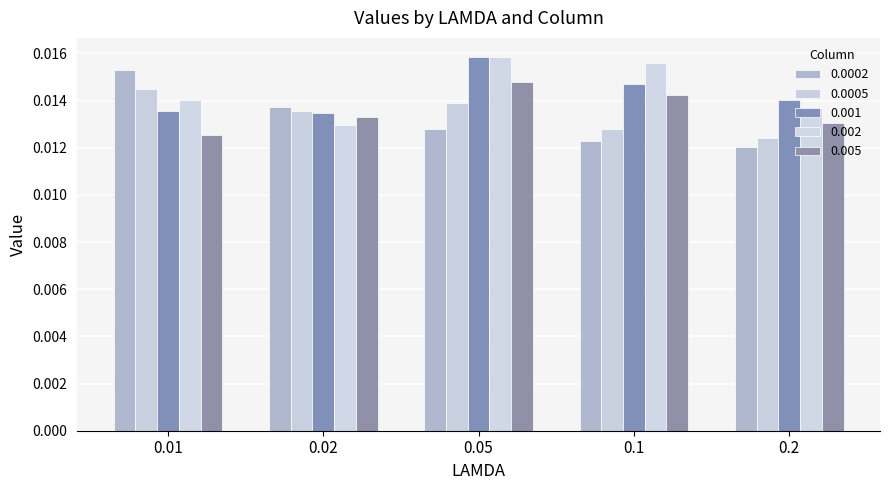

What is the total value across all series at 0.02?

0.1